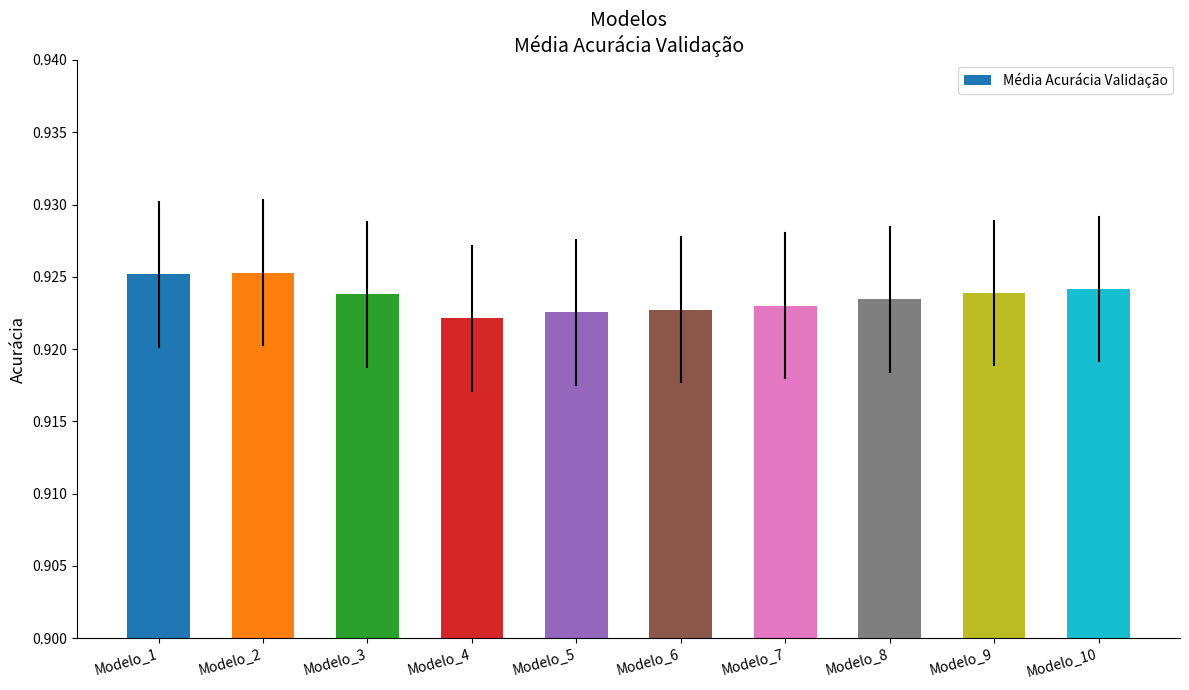

What is the sum of all values?

9.2